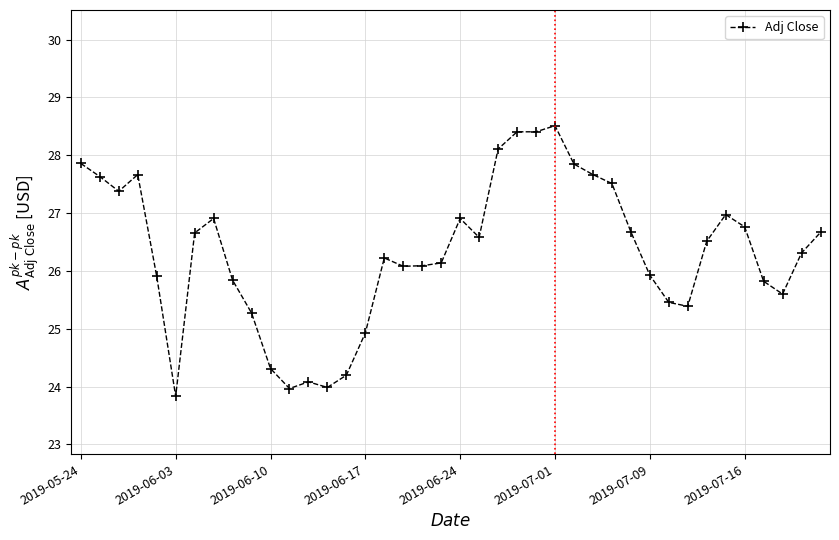

What is the maximum value shown in the chart?

28.5